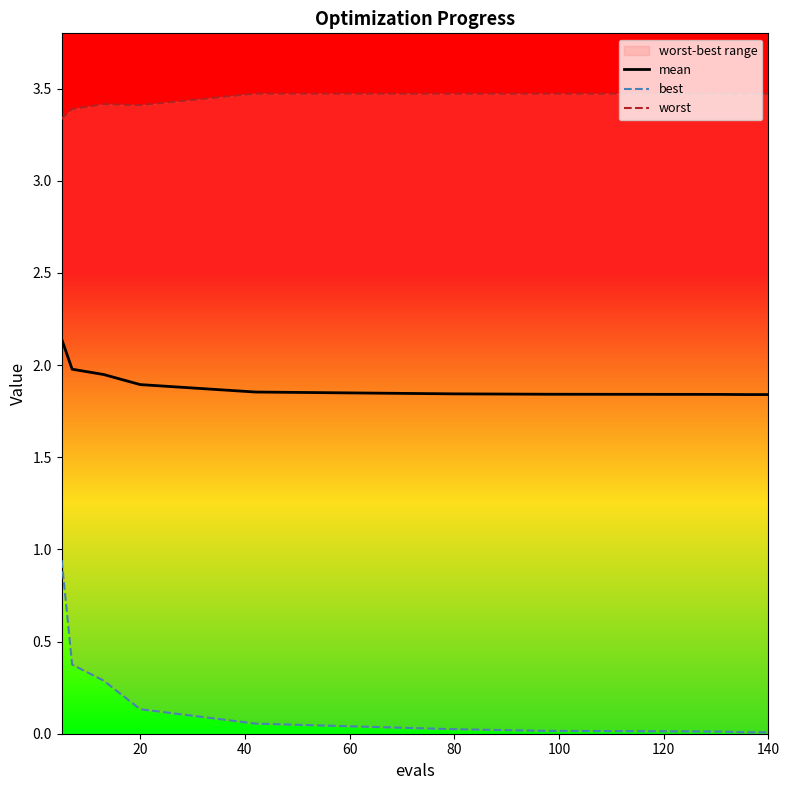

Which has a higher value, 80 or 140?

80